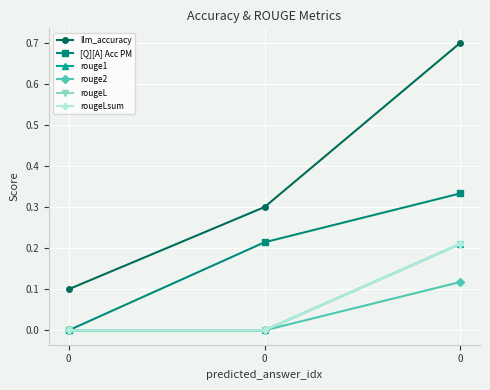

Is this an area chart (filled region under the line)?

No